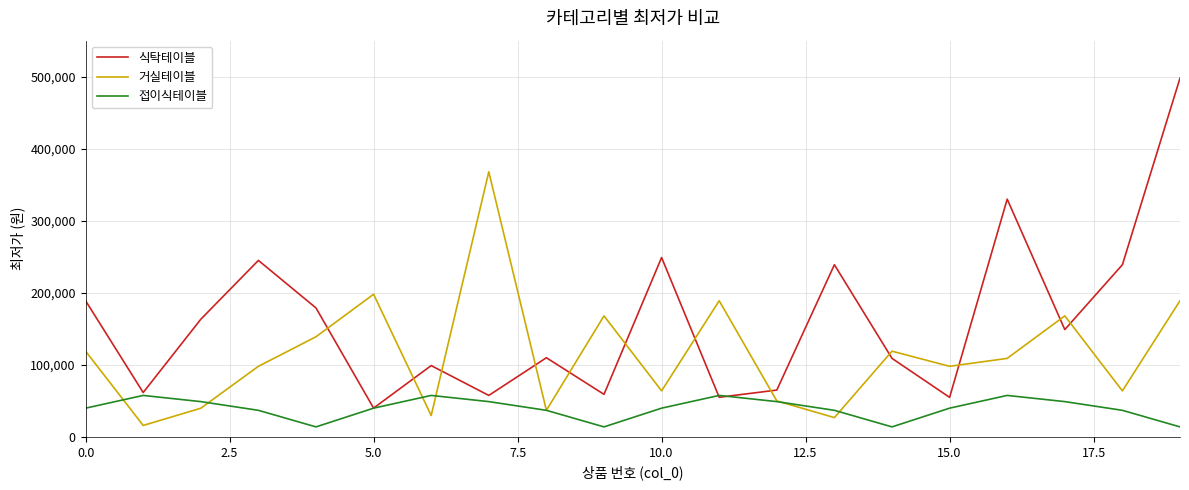

How many interior local peaks does the 식탁테이블 series have?

6